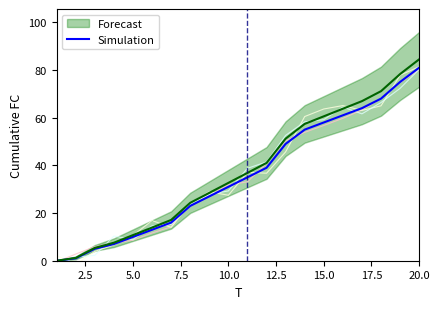

What is the highest value of the Simulation series?

81